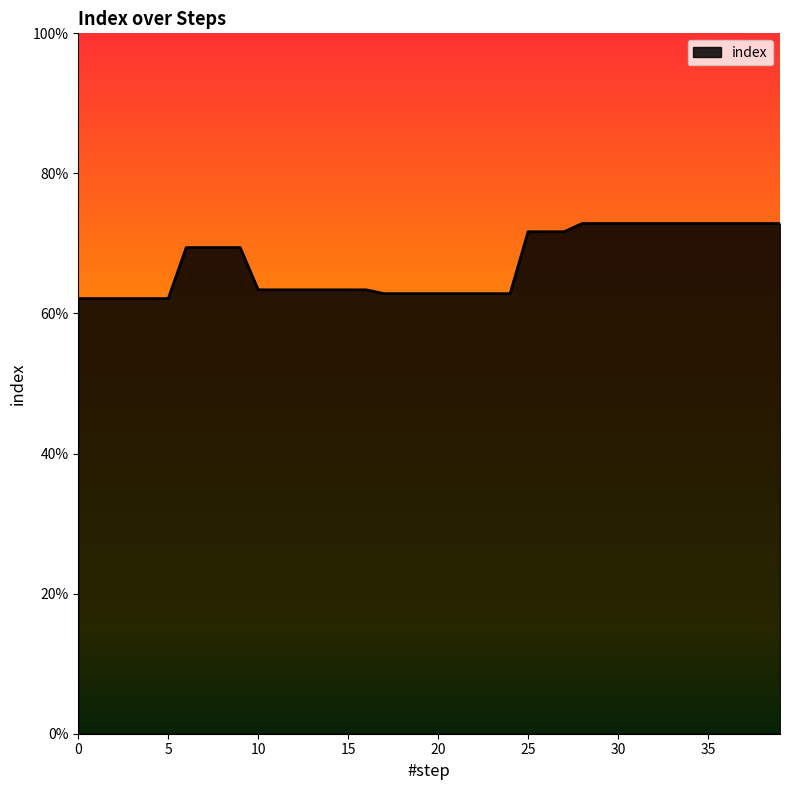

Does the chart display data point markers on the line(s)?

No